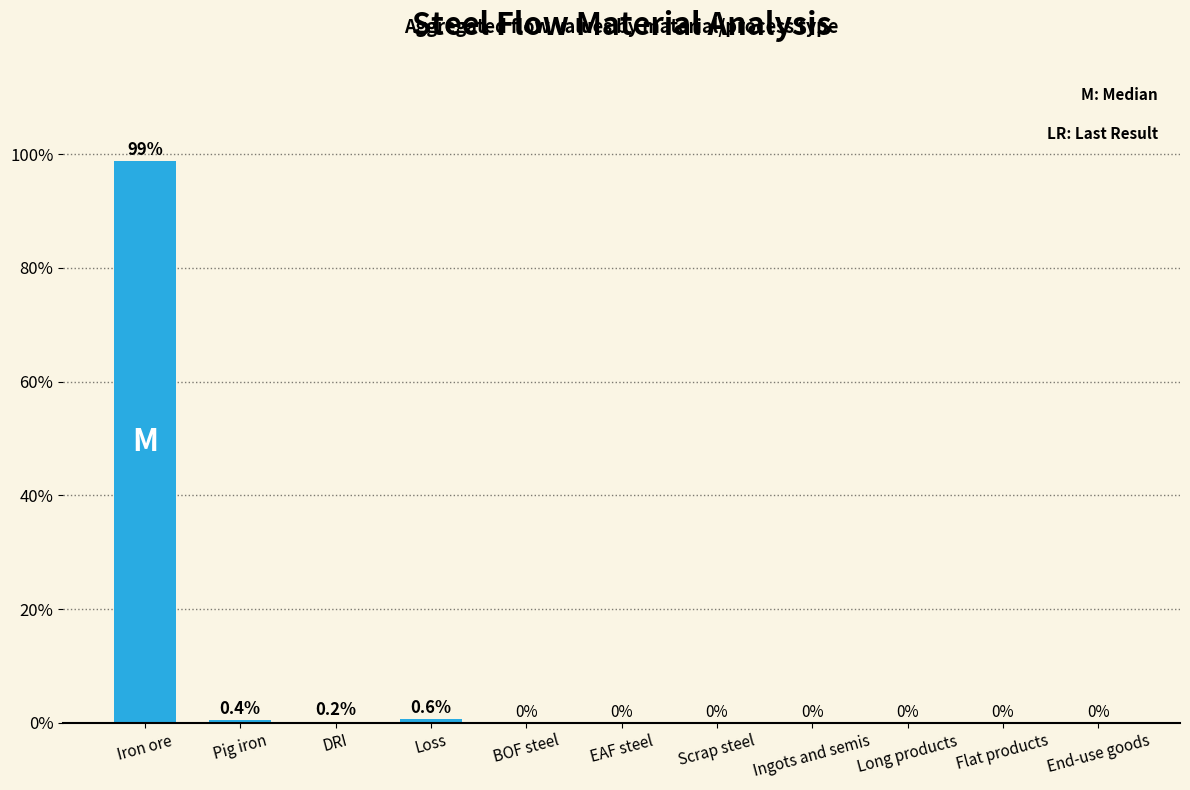

Which has a higher value, Pig iron or Iron ore?

Iron ore